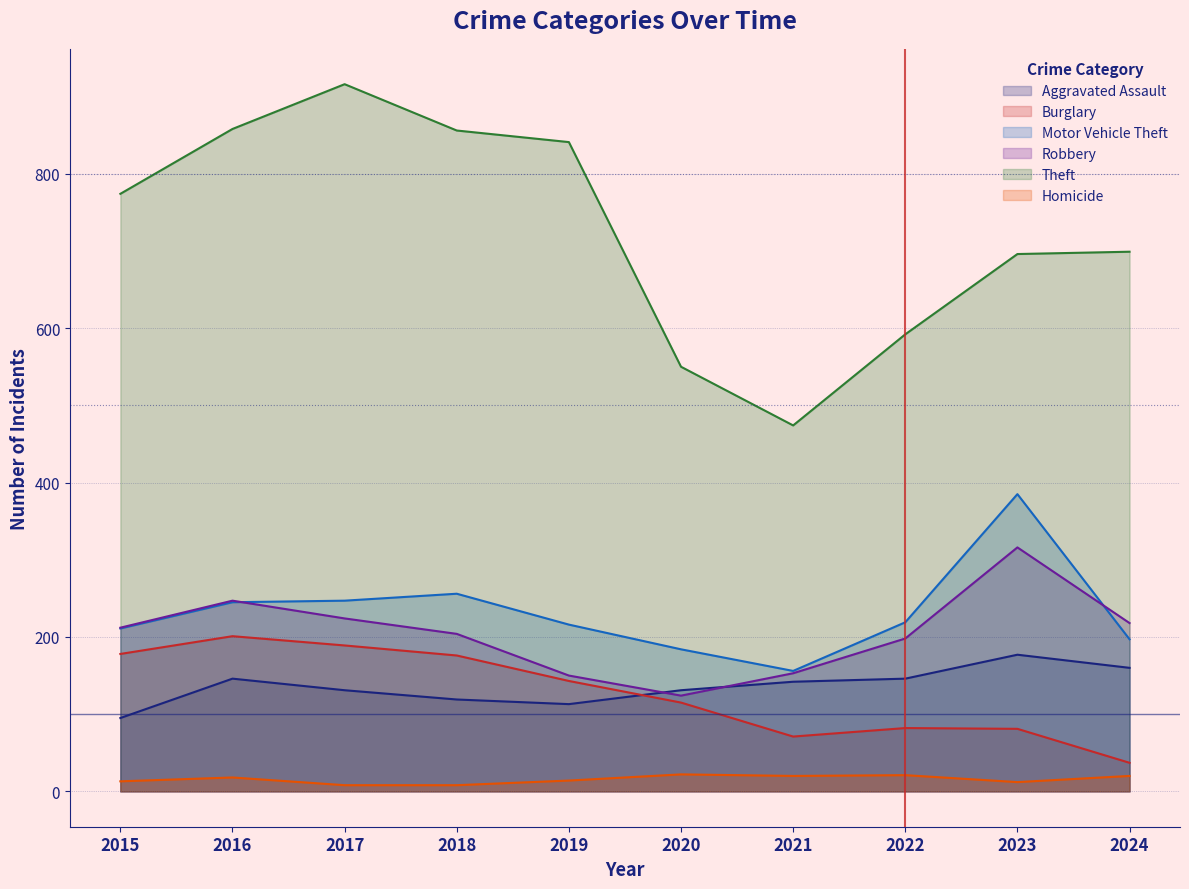

In Motor Vehicle Theft, how many points are higher than both neighbors (excluding endpoints)?

2